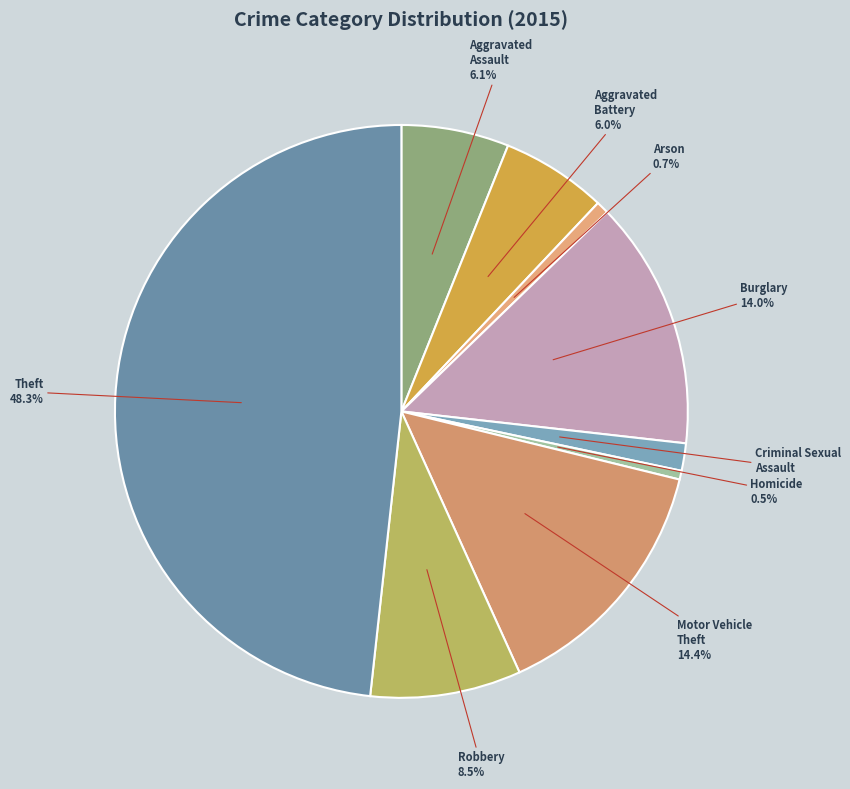

How many slices are in this pie chart?

9